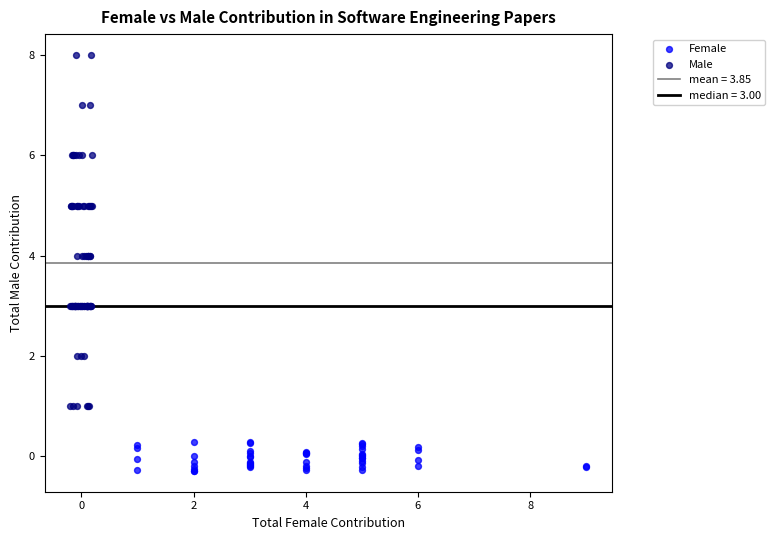

Which series contains the lowest Y value?

Female